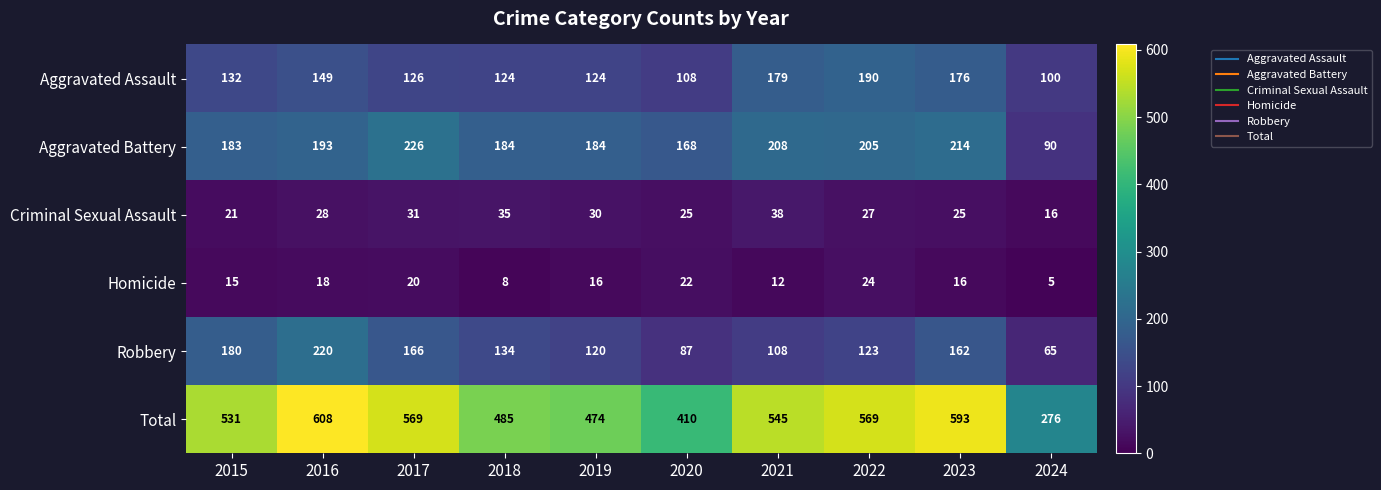

What is the sum of all Aggravated Battery values?

1855